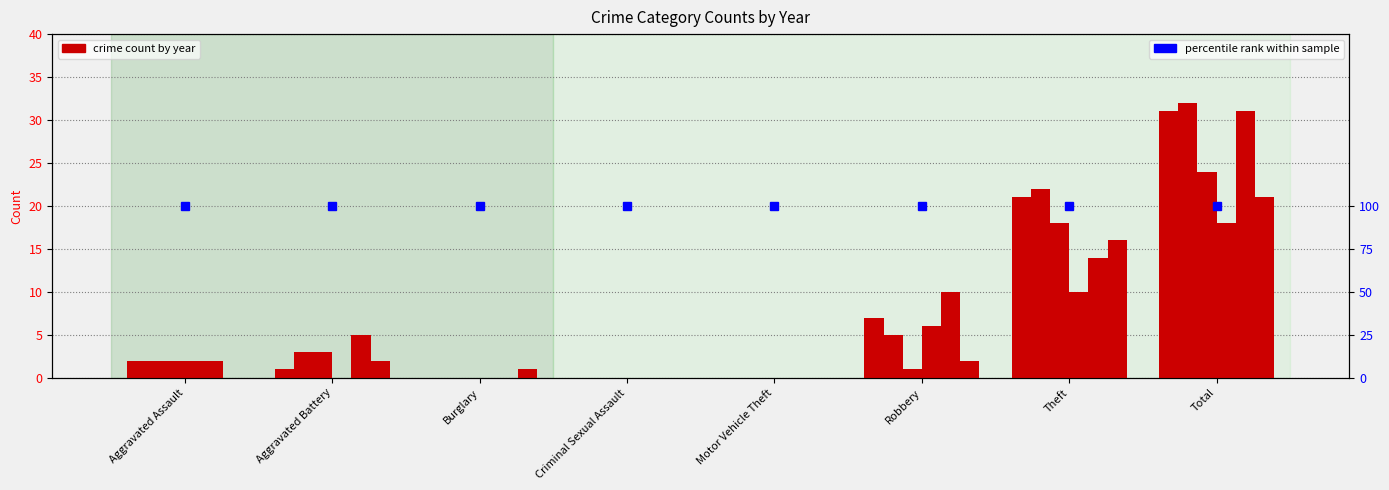

Which label corresponds to the largest value in the chart?

Total